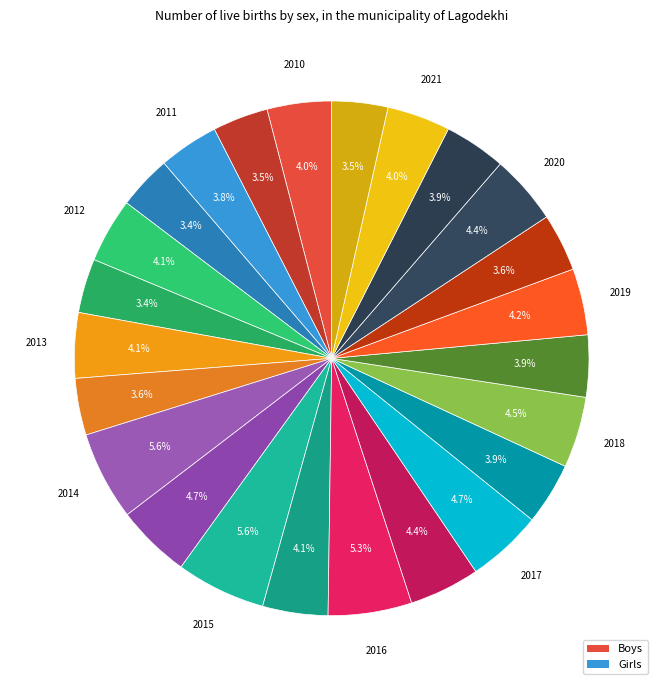

Count the number of slices in the pie.

24